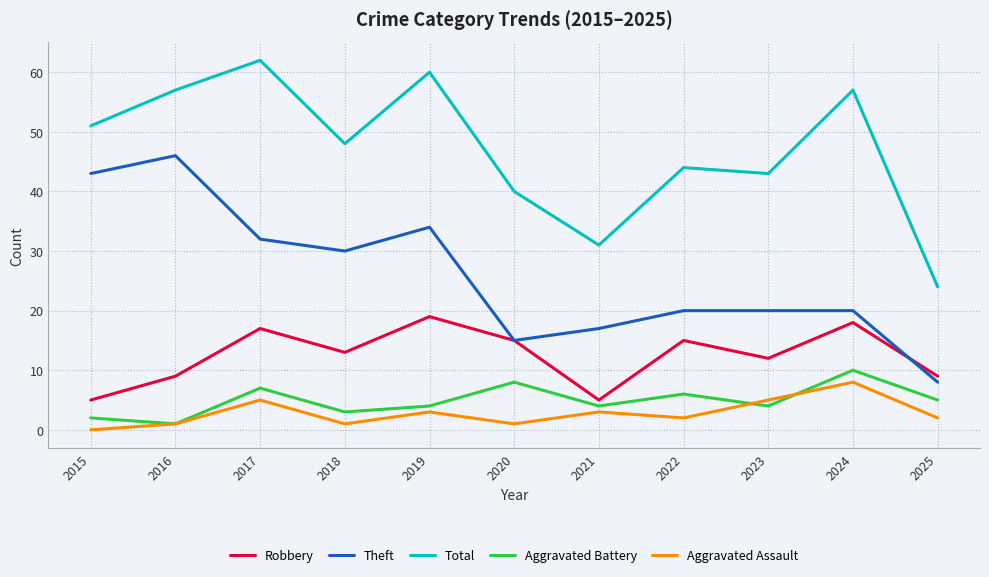

How many interior local valleys does the Robbery series have?

3